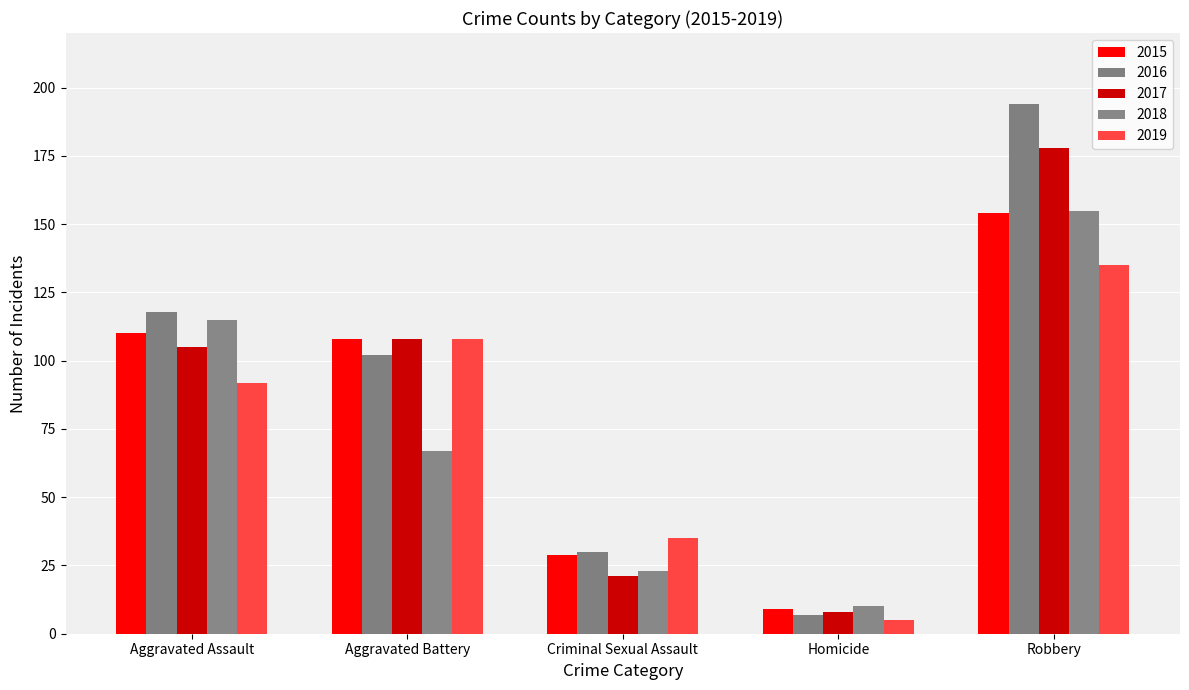

Read the 2016 value at Homicide.

7